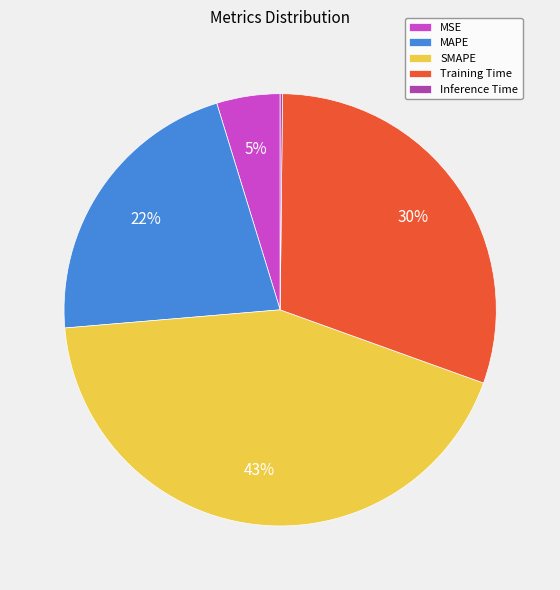

To the nearest percent, what percentage of the pie is SMAPE?

43%